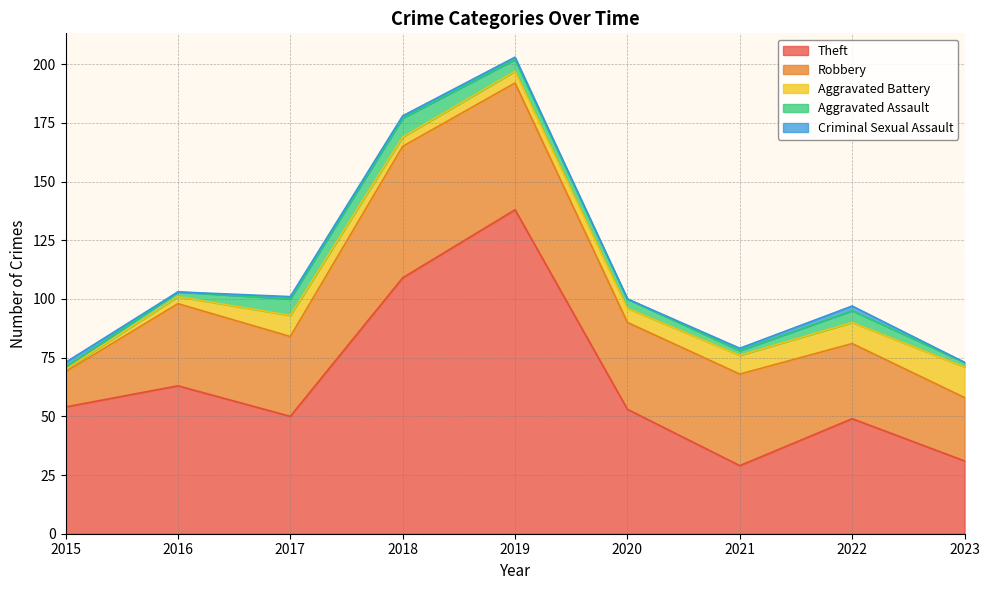

Between 2022 and 2016, which is larger?

2016